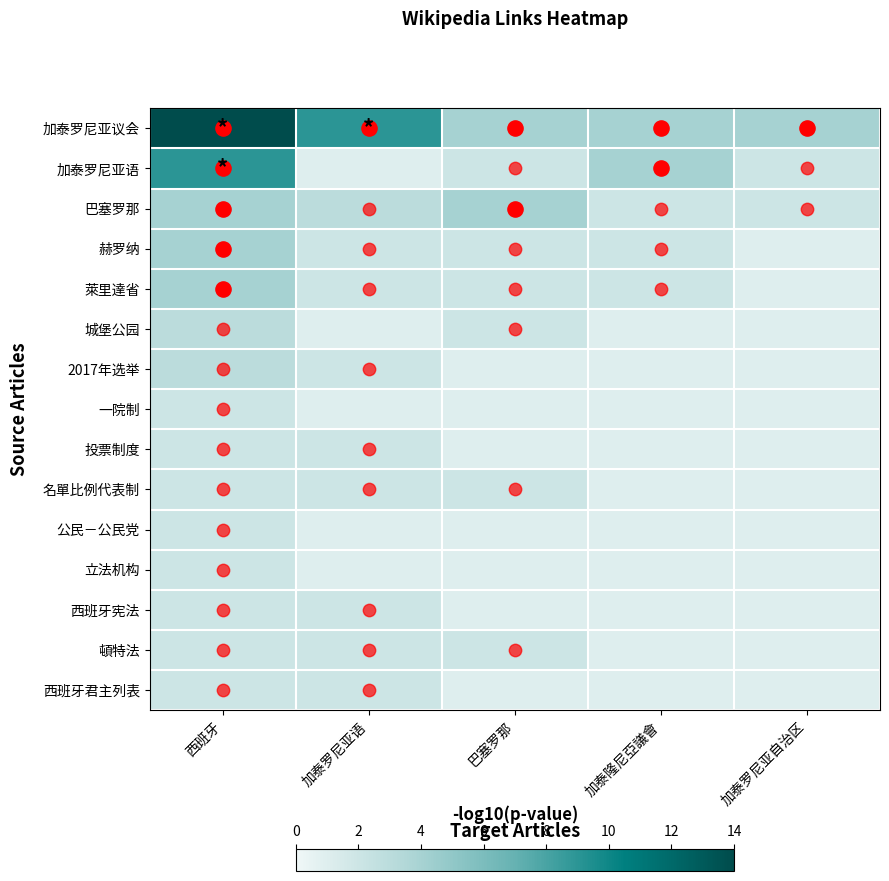

Count the number of data series in this chart.

15